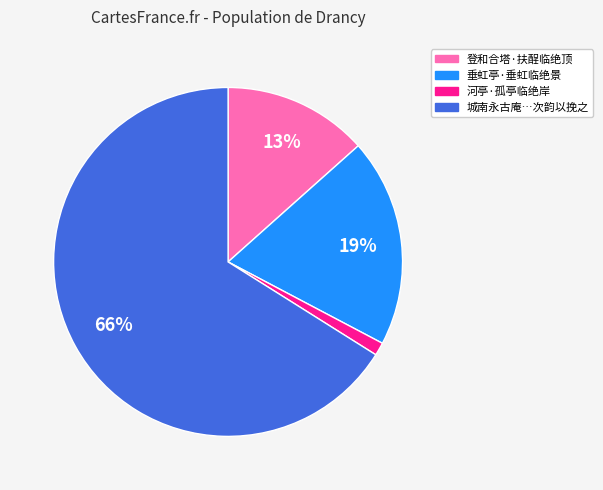

How many segments does this pie chart have?

4